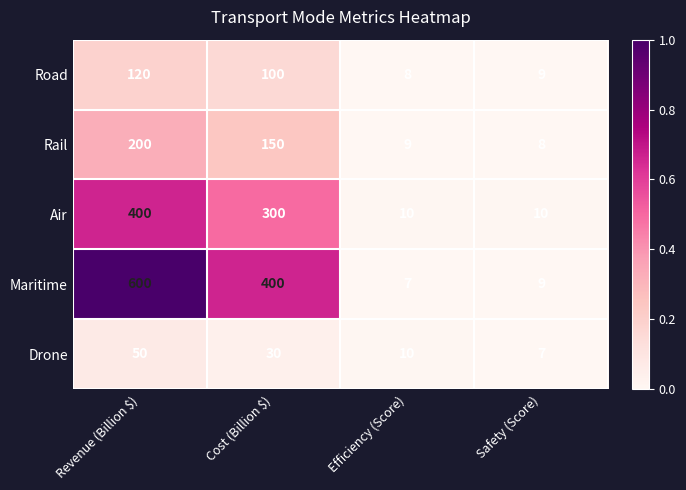

Rank the series at Revenue (Billion $) from highest to lowest value.

Maritime, Air, Rail, Road, Drone